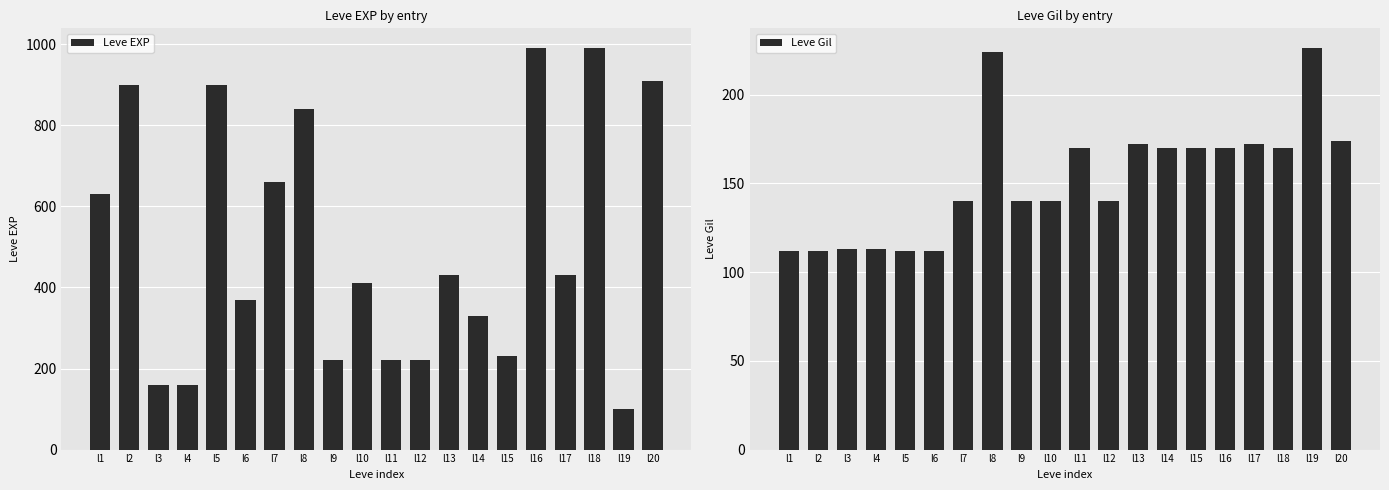

Which series changed the most between l7 and l14?

Leve EXP